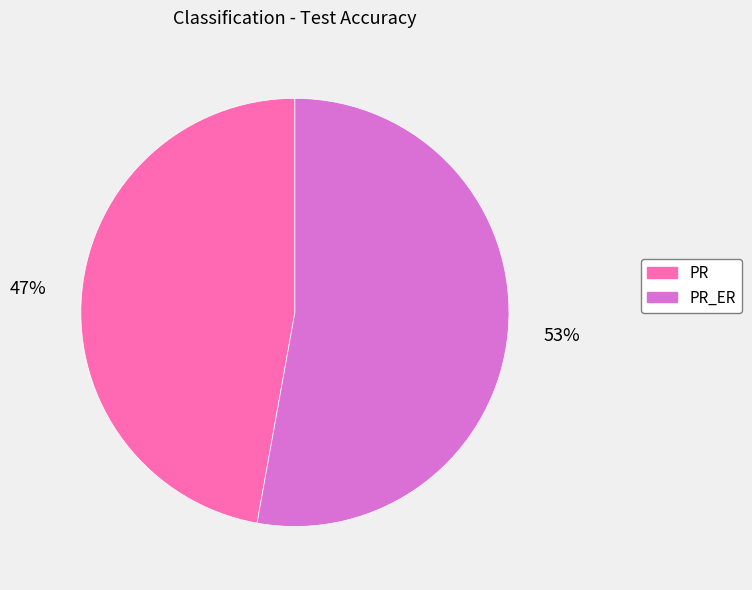

Does any single category account for the majority?

Yes